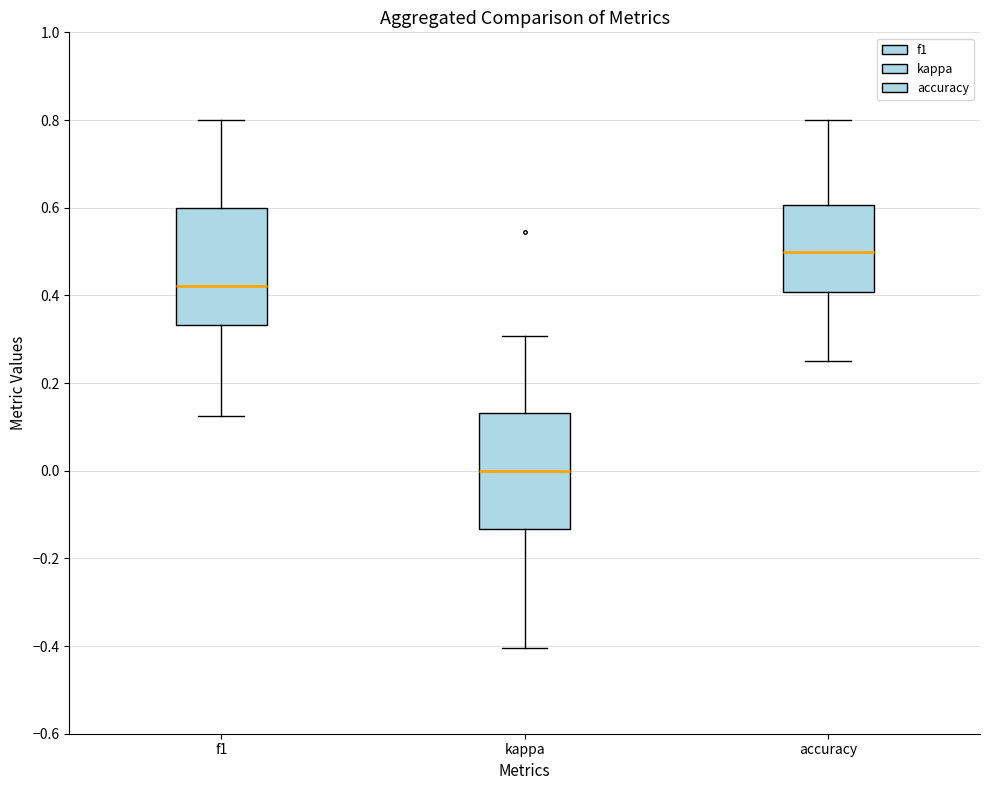

Where is the lower edge of the box for accuracy on the y-axis? The values are not printed on the chart, so give them approximately, as read against the axis.

0.40